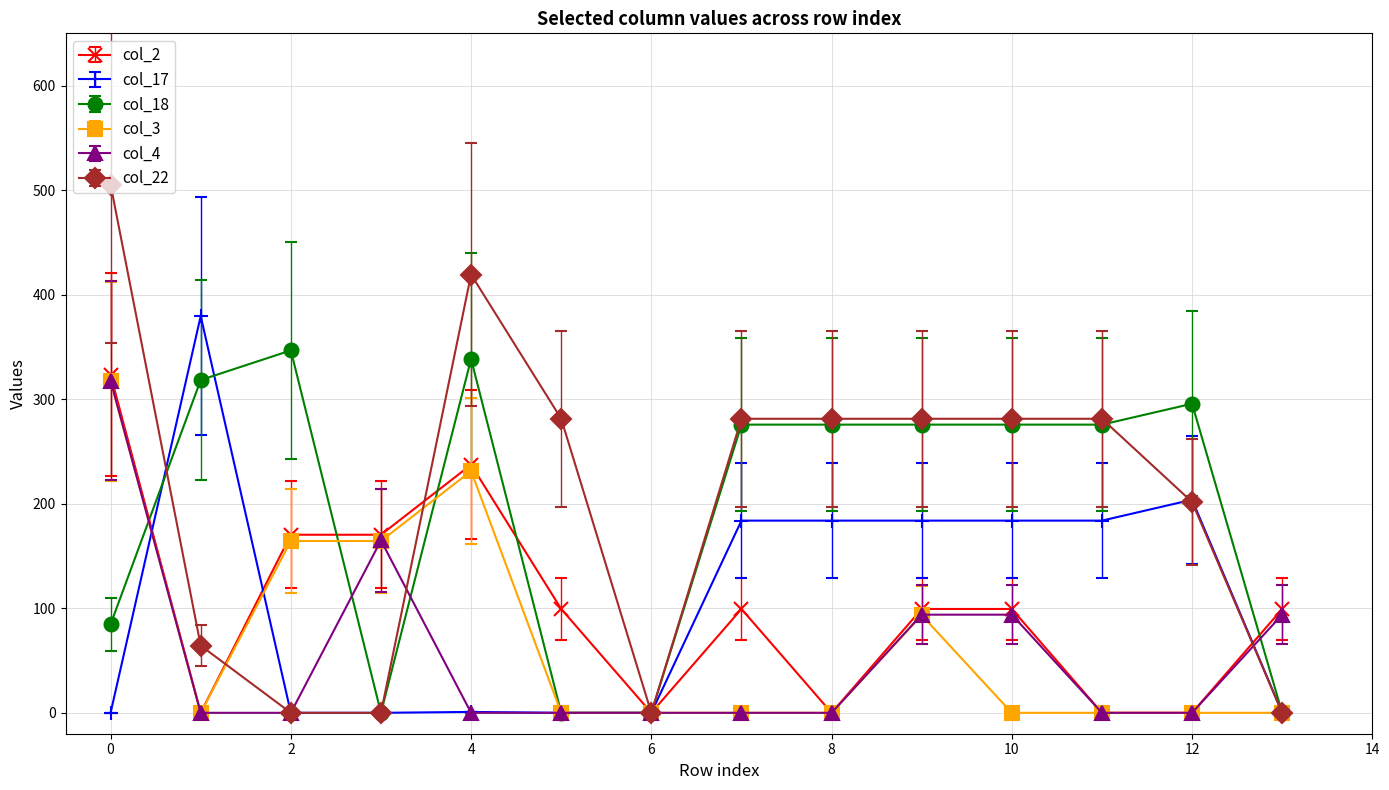

Does the chart have visible grid lines?

Yes